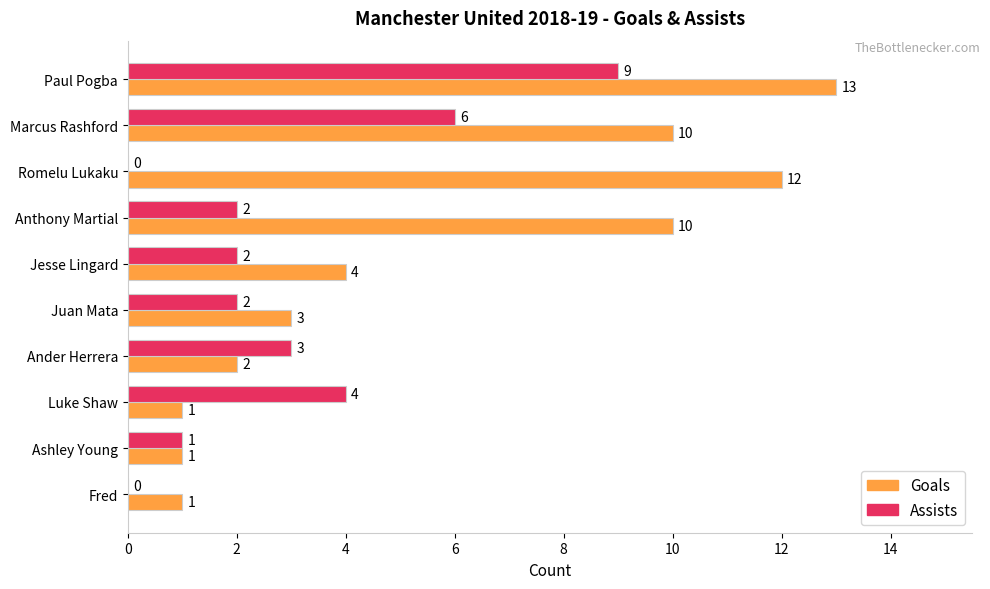

At which category does the chart reach its peak across all series?

Paul Pogba